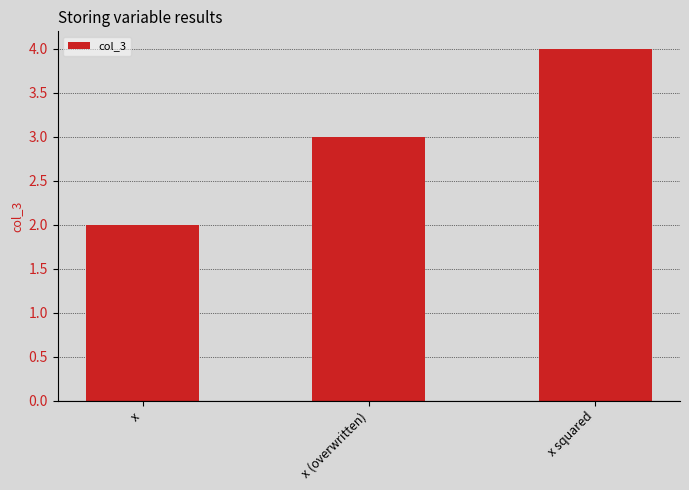

List the labels in order of value, smallest first.

x, x (overwritten), x squared